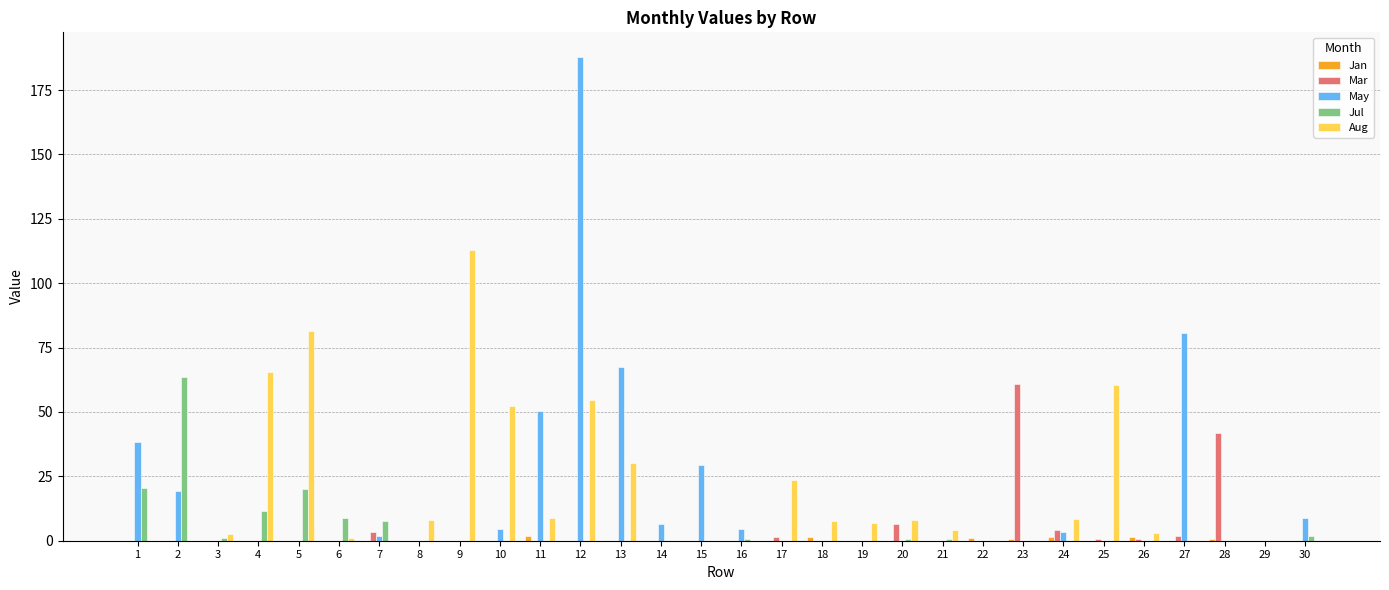

At which category is the sum across all series the highest?

12